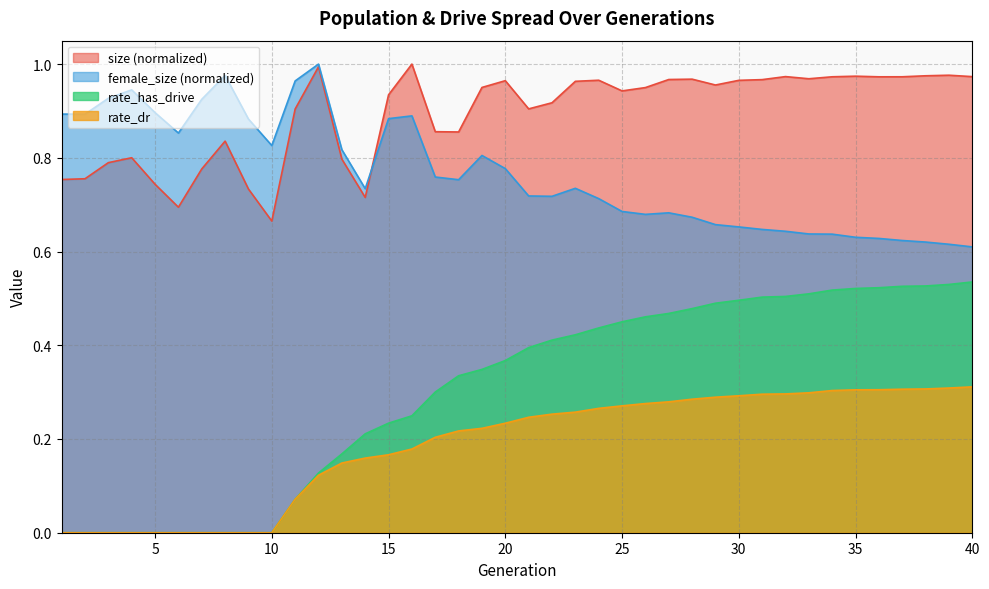

What is the value of the rate_dr point at the 20th from the left?

0.2